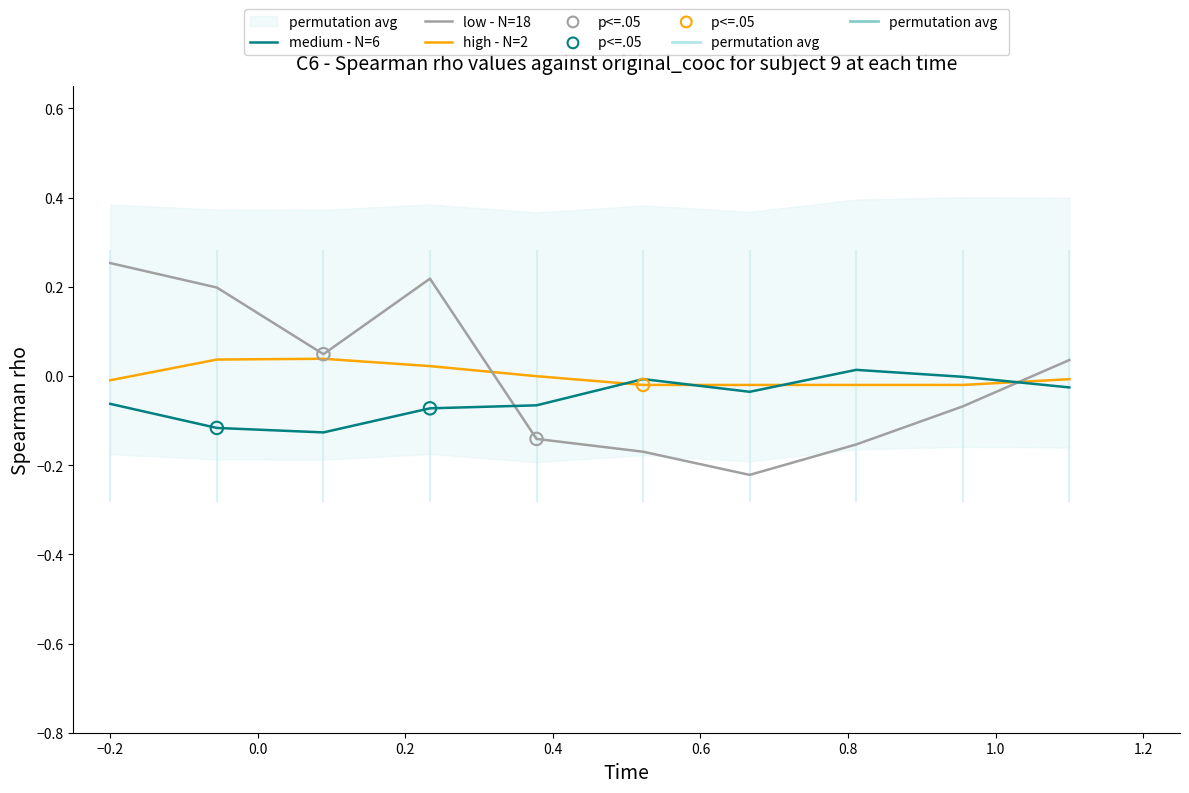

Which series reaches the maximum Y coordinate?

low - N=18